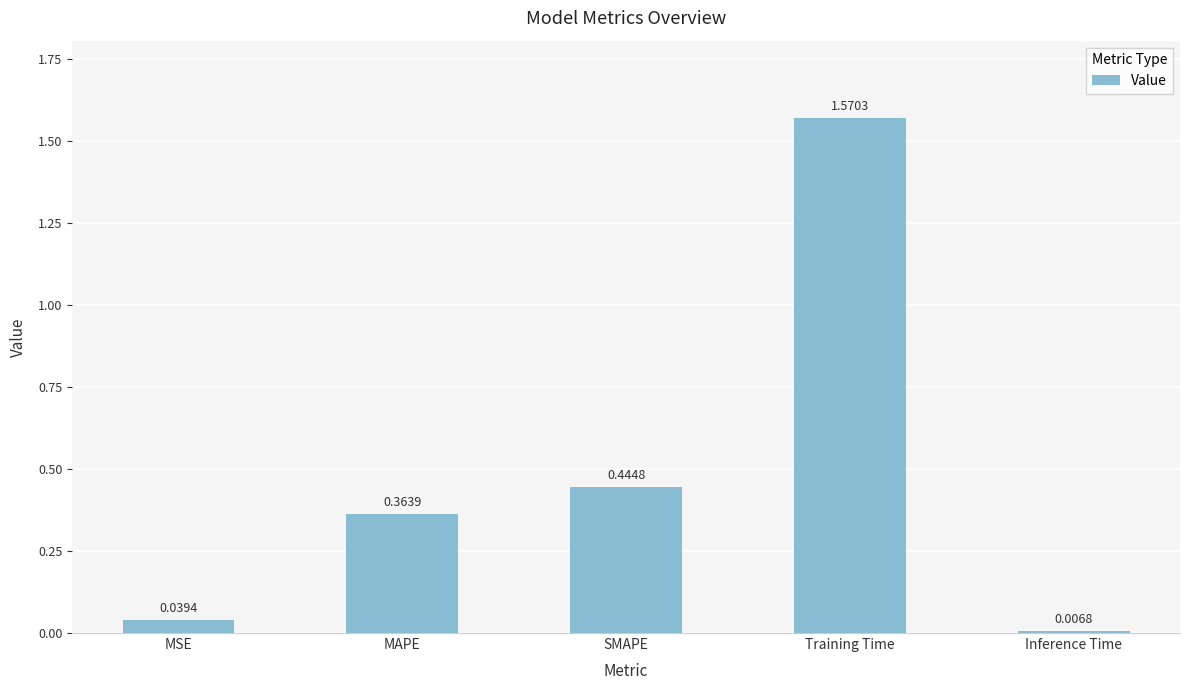

At which category does the chart reach its minimum across all series?

Inference Time